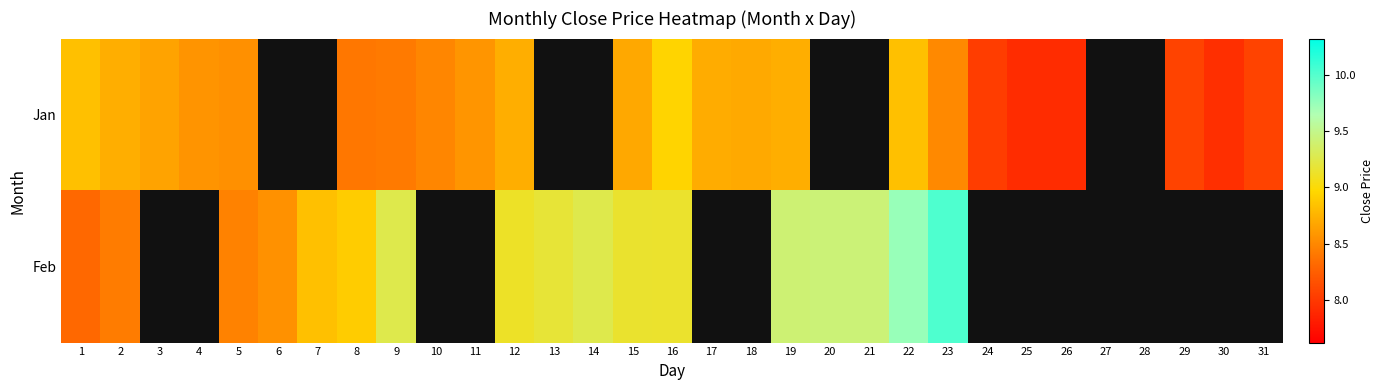

Count the number of categories in the chart.

31